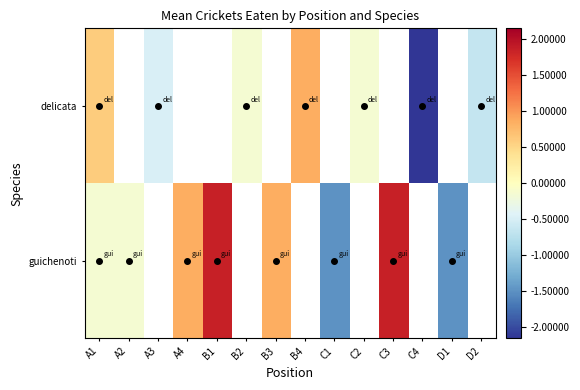

At how many categories does at least one series exceed 0?

6